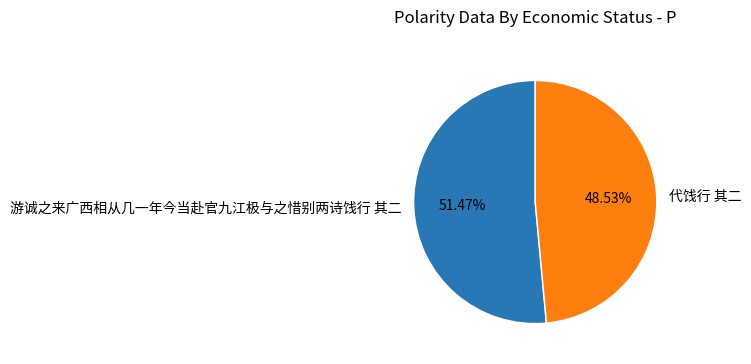

Approximately how many times larger is the value at 代饯行 其二 compared to 游诚之来广西相从几一年今当赴官九江极与之惜别两诗饯行 其二?

0.9